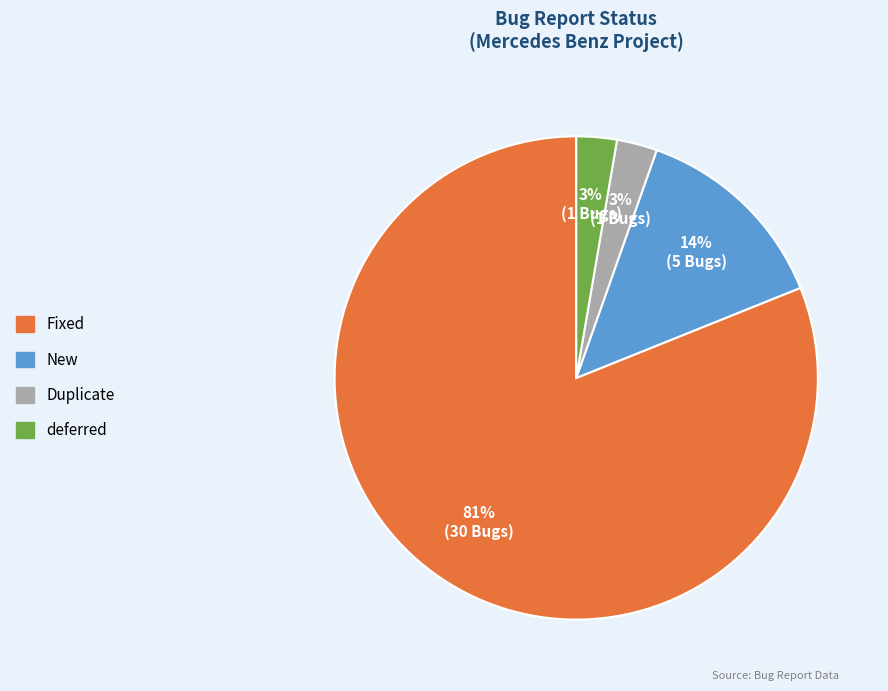

What is the majority slice?

Fixed